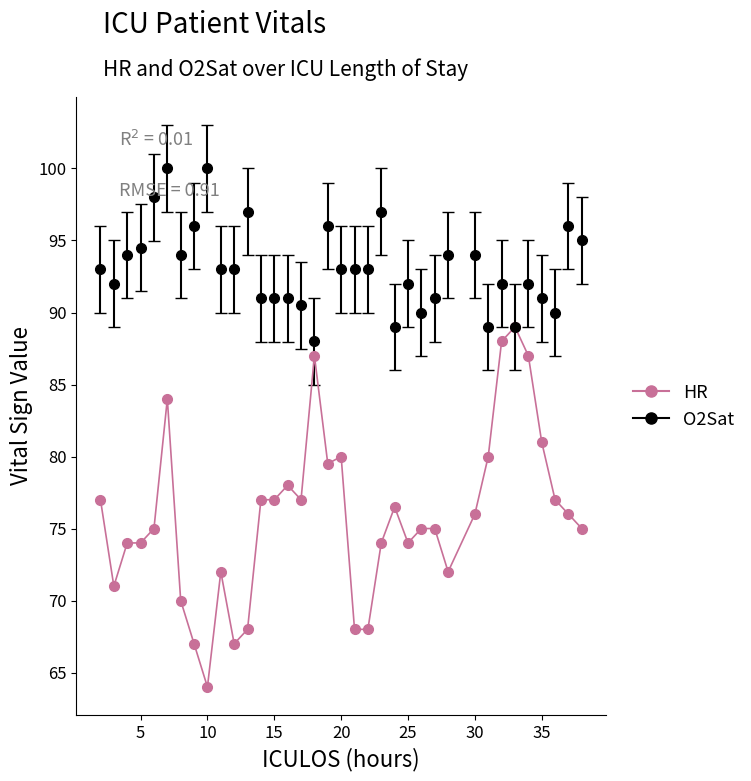

What is the value of the O2Sat point at the 7th from the left?

94.0